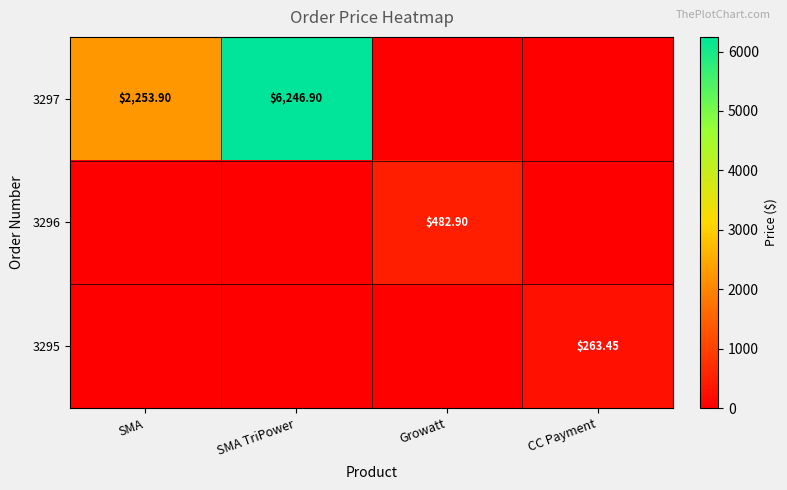

At CC Payment, list the series in order from smallest to largest.

3297, 3296, 3295